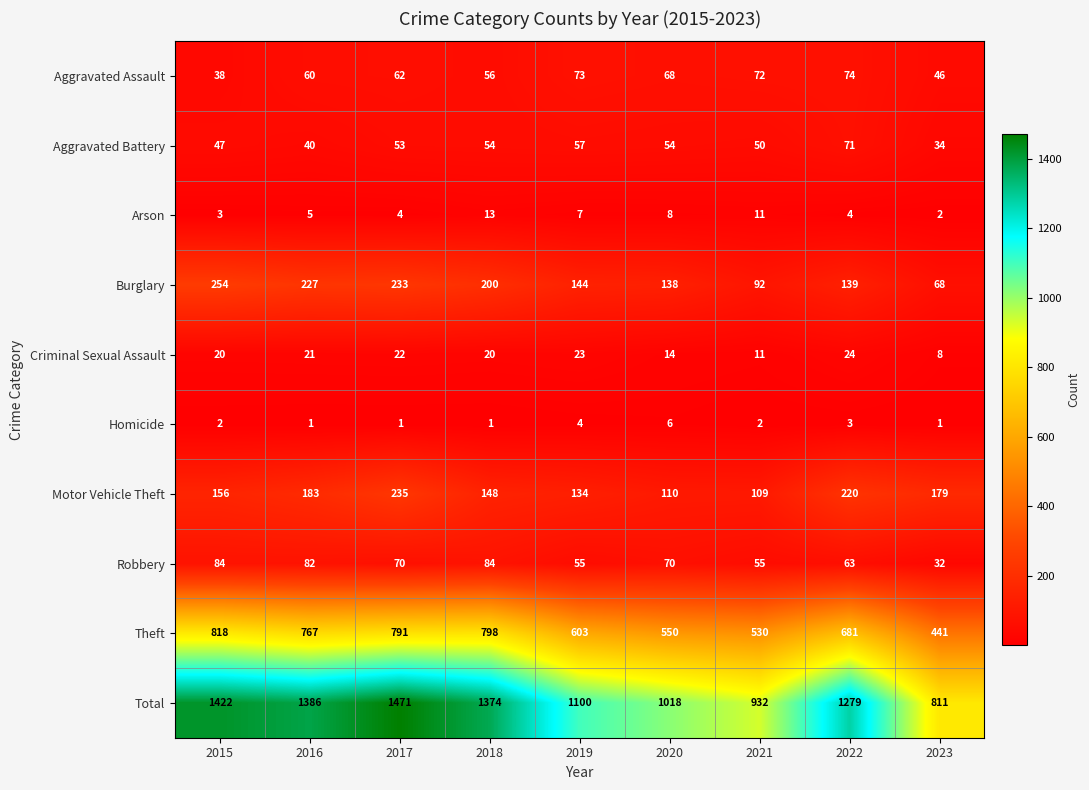

Where is Total nearest to the value 1141?

2019